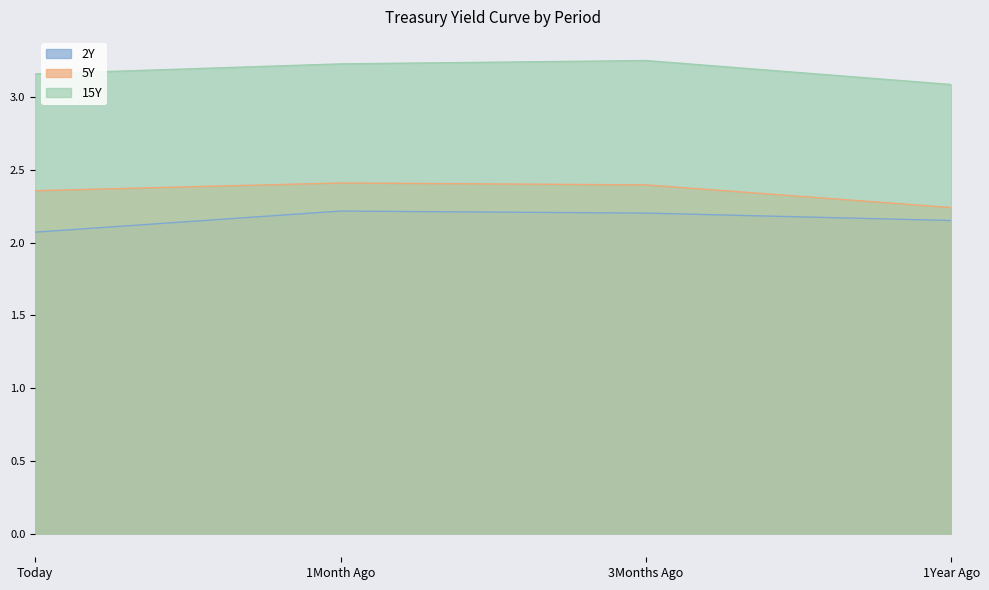

What is the sum of all 5Y values?

9.4